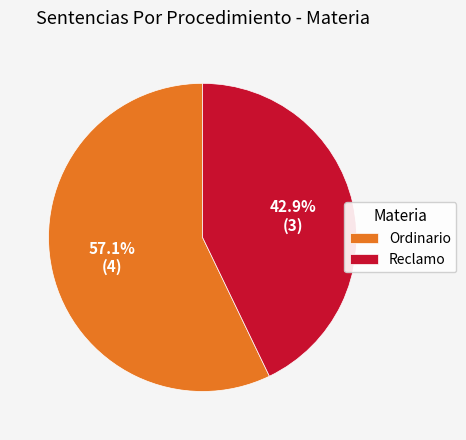

To the nearest percent, what portion does Reclamo represent?

43%